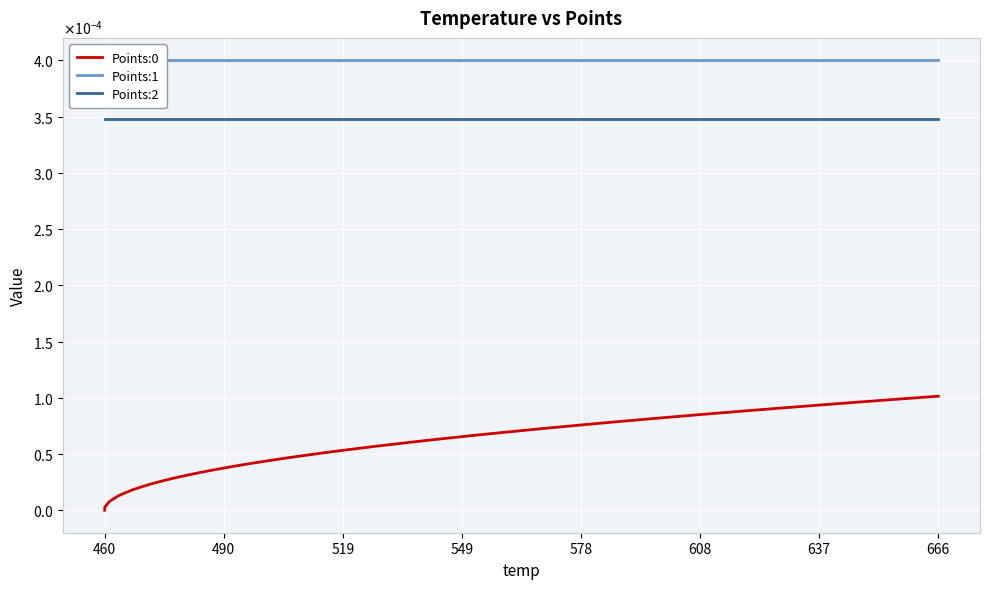

The value of Points:1 at 666 is 0.0. True or false?

True